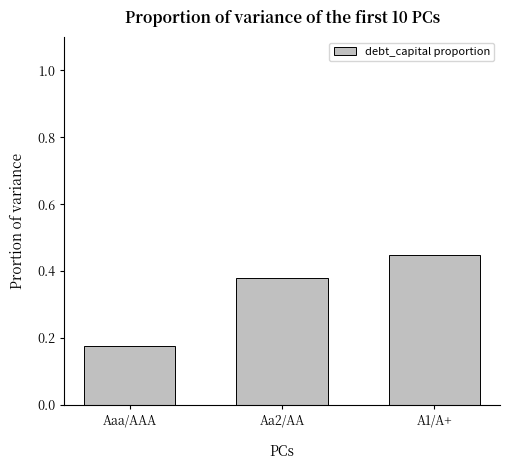

What is the average value?

0.3